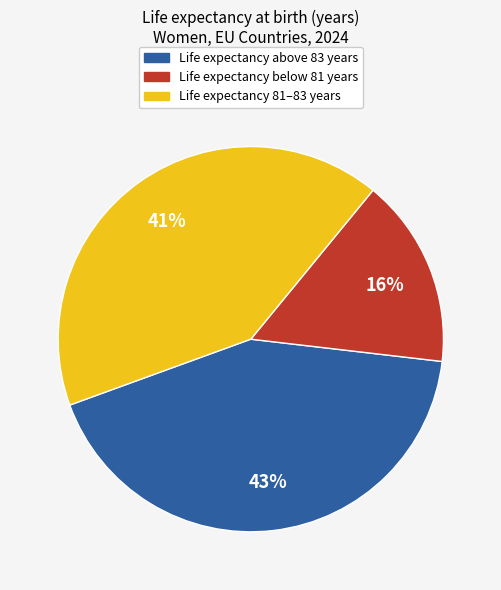

Count the number of slices in the pie.

3